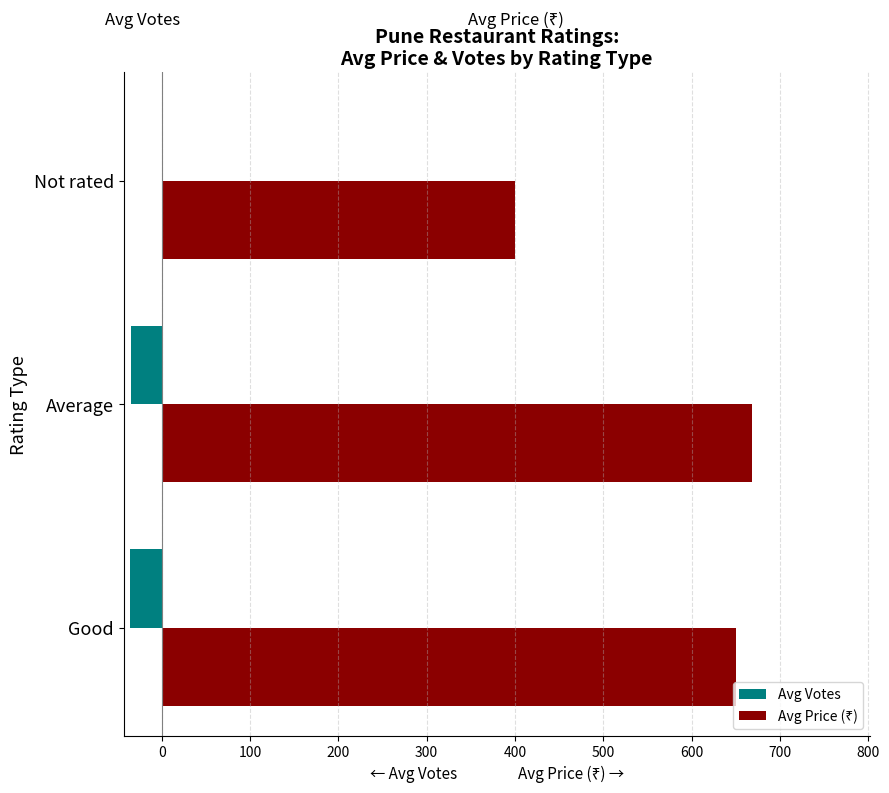

At which category does the chart reach its peak across all series?

Average